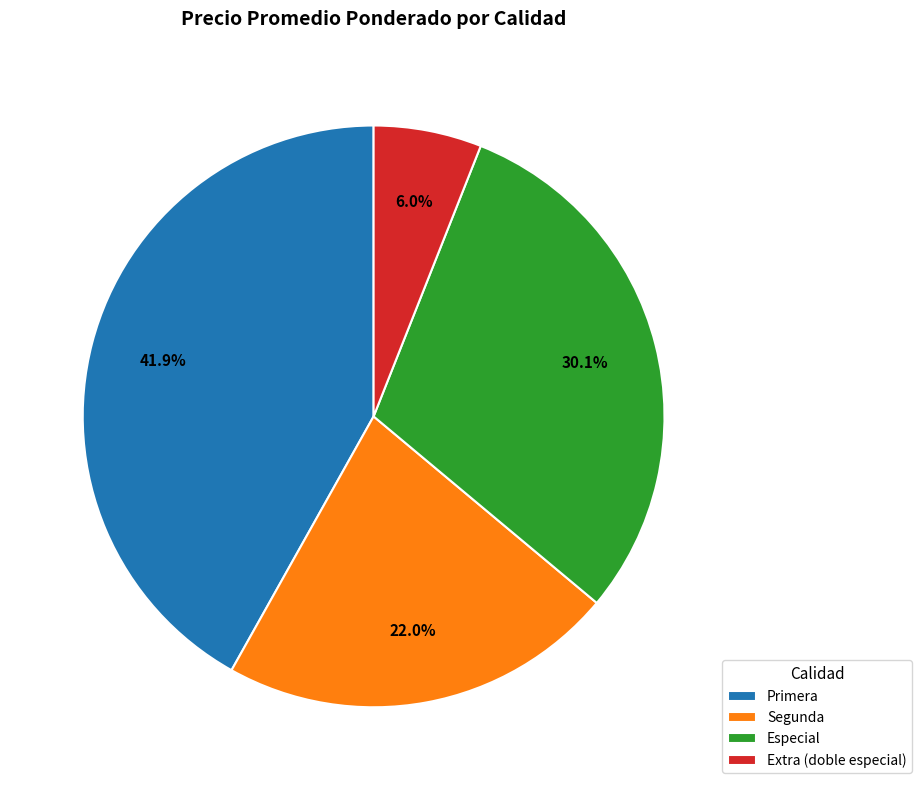

What is the smallest slice in the pie chart?

Extra (doble especial)